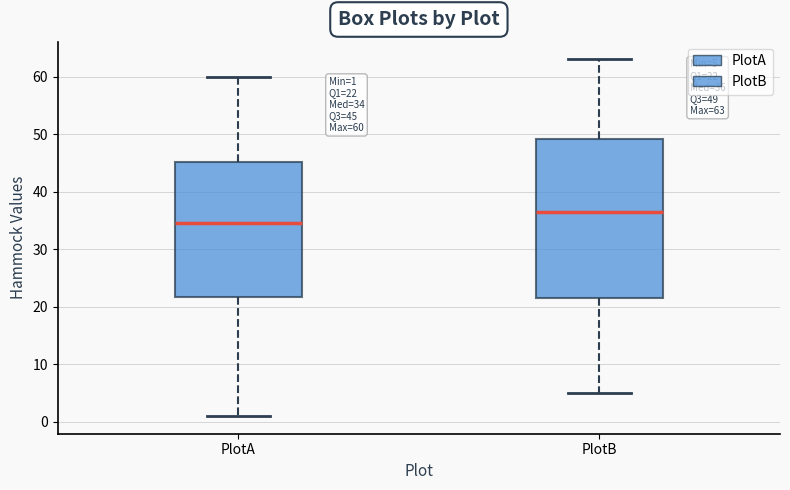

Which box's median line is the highest?

PlotB